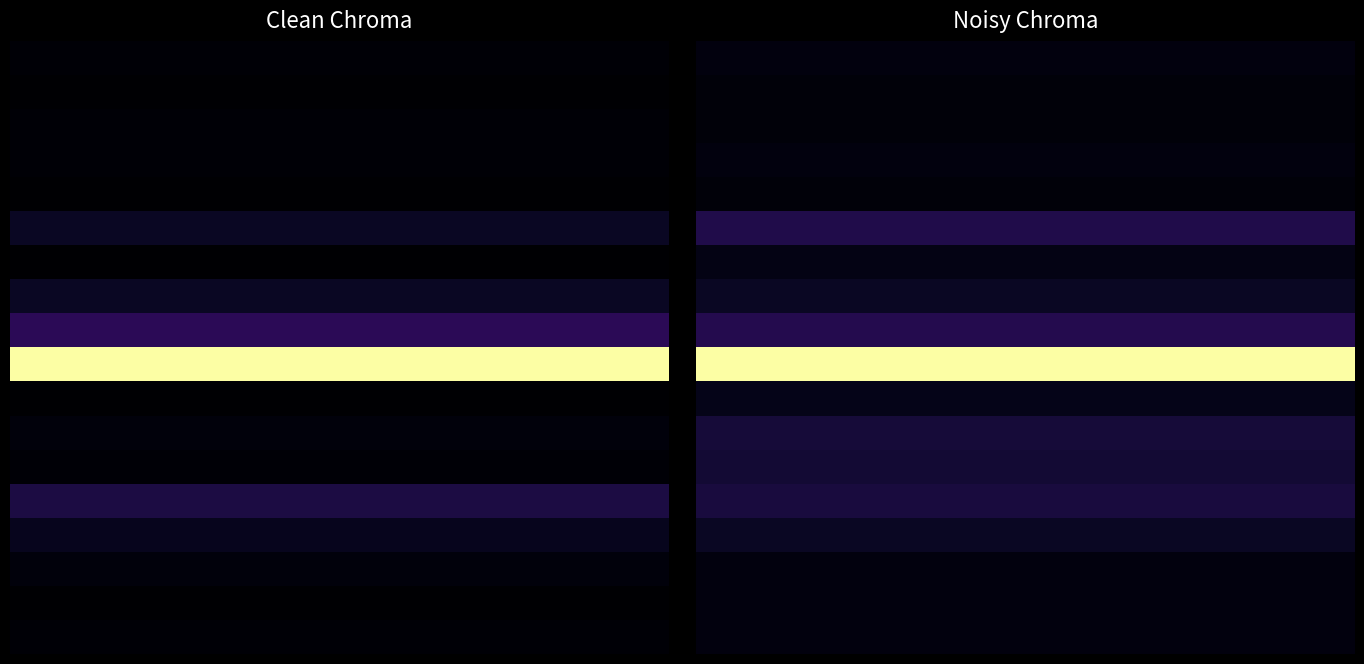

Reading left to right, what are all the values shown in this chart?

row_0: 3	3	3	3	3	3	3	3	3	3
row_1: 2	2	2	2	2	2	2	2	2	2
row_2: 2	2	2	2	2	2	2	2	2	2
row_3: 3	3	3	3	3	3	3	3	3	3
row_4: 2	2	2	2	2	2	2	2	2	2
row_5: 14	14	14	14	14	14	14	14	14	14
row_6: 4	4	4	4	4	4	4	4	4	4
row_7: 7	7	7	7	7	7	7	7	7	7
row_8: 15	15	15	15	15	15	15	15	15	15
row_9: 111	111	111	111	111	111	111	111	111	111
row_10: 5	5	5	5	5	5	5	5	5	5
row_11: 11	11	11	11	11	11	11	11	11	11
row_12: 10	10	10	10	10	10	10	10	10	10
row_13: 12	12	12	12	12	12	12	12	12	12
row_14: 7	7	7	7	7	7	7	7	7	7
row_15: 3	3	3	3	3	3	3	3	3	3
row_16: 3	3	3	3	3	3	3	3	3	3
row_17: 3	3	3	3	3	3	3	3	3	3